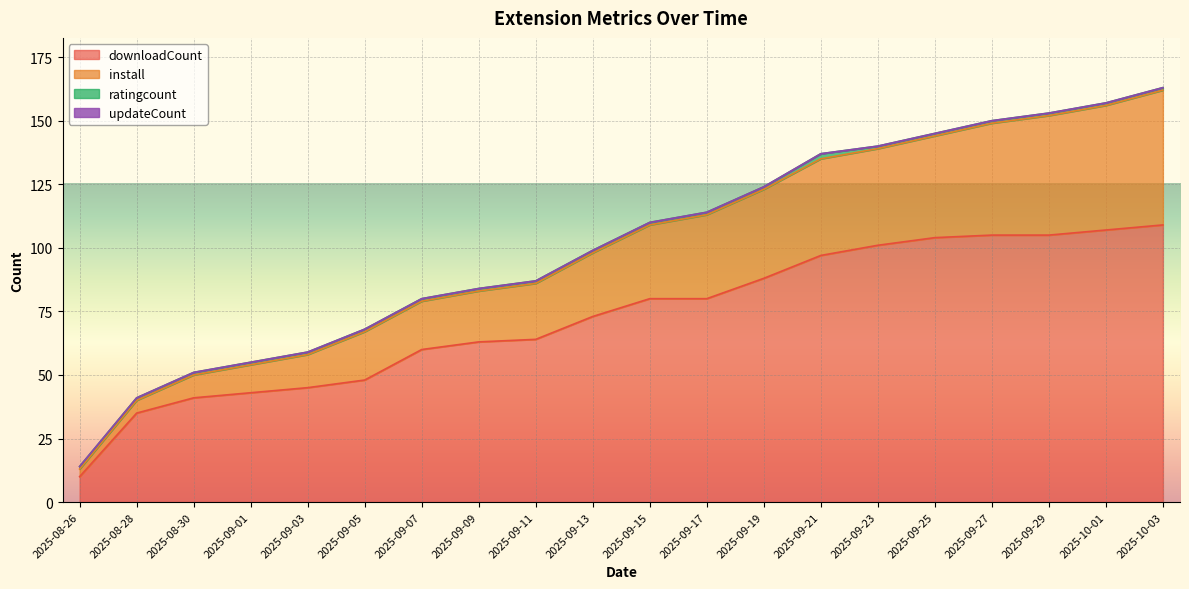

What is the lowest value of the downloadCount series?

10